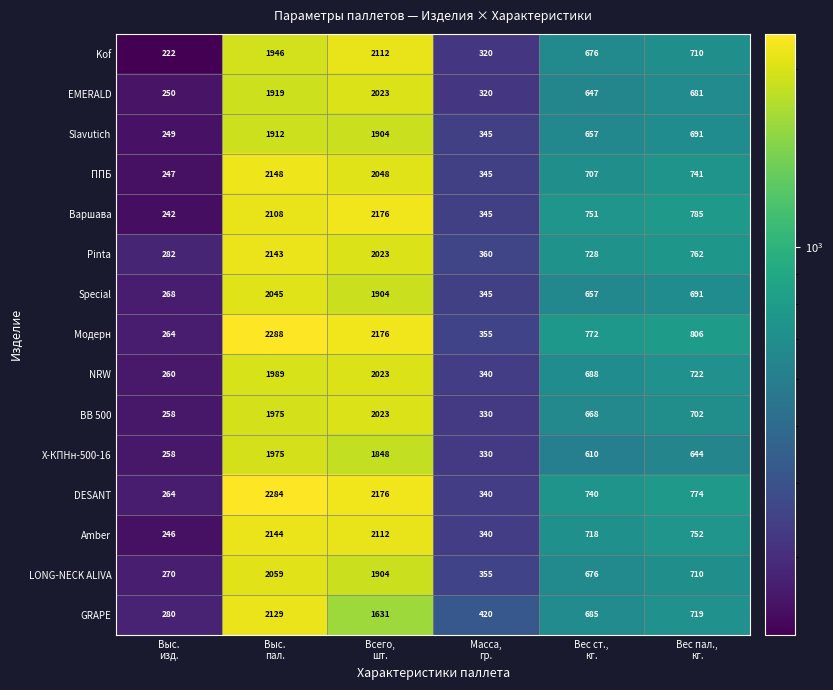

Which series has the largest range (max minus min)?

Модерн